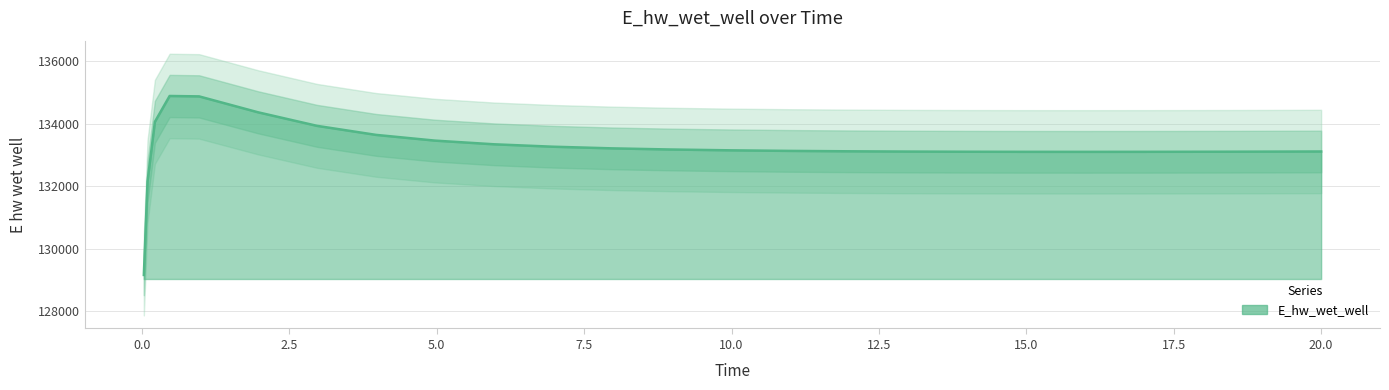

List the labels in order of value, smallest first.

0.03125, 0.09375, 15.96875, 14.96875, 16.96875, 17.96875, 13.96875, 18.46875, 19.46875, 12.96875, 20.0, 11.96875, 10.96875, 9.96875, 8.96875, 7.96875, 6.96875, 5.96875, 4.96875, 3.96875, 2.96875, 0.21875, 1.96875, 0.96875, 0.46875